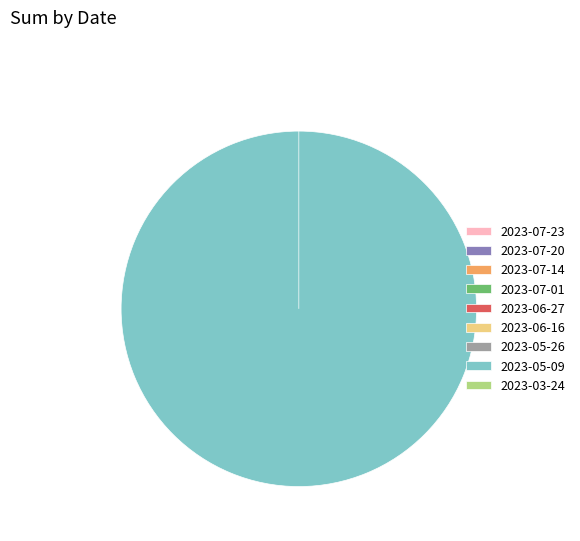

To the nearest percent, what percentage of the pie is 2023-05-09?

100%